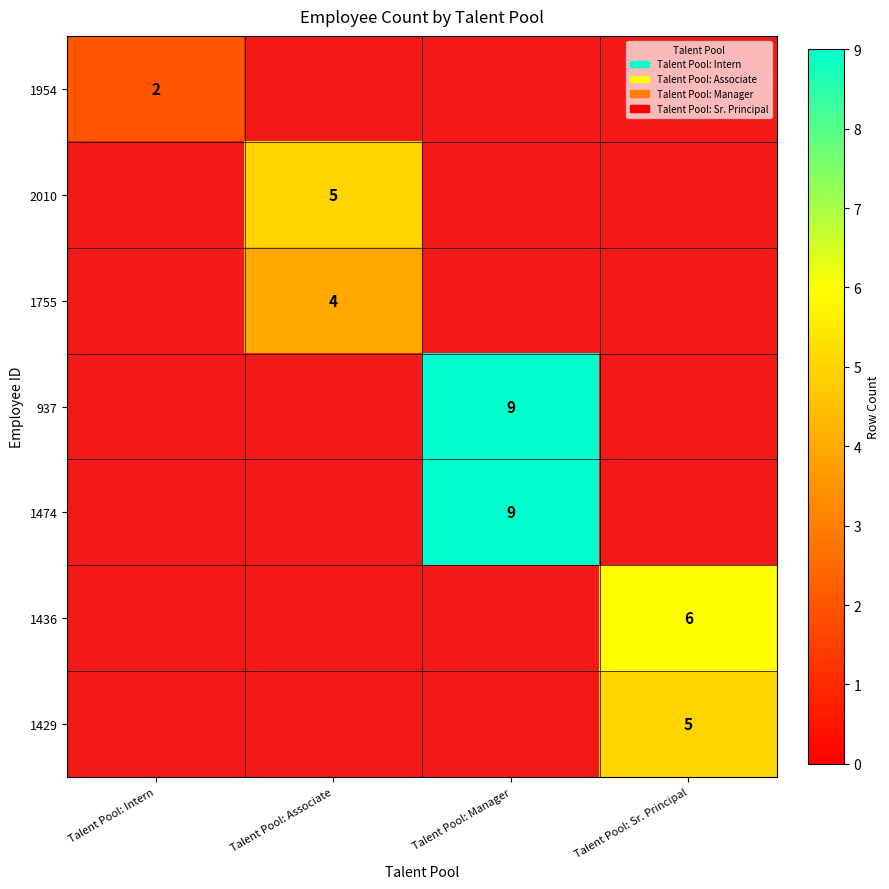

What is the minimum value shown in the chart?

2.0